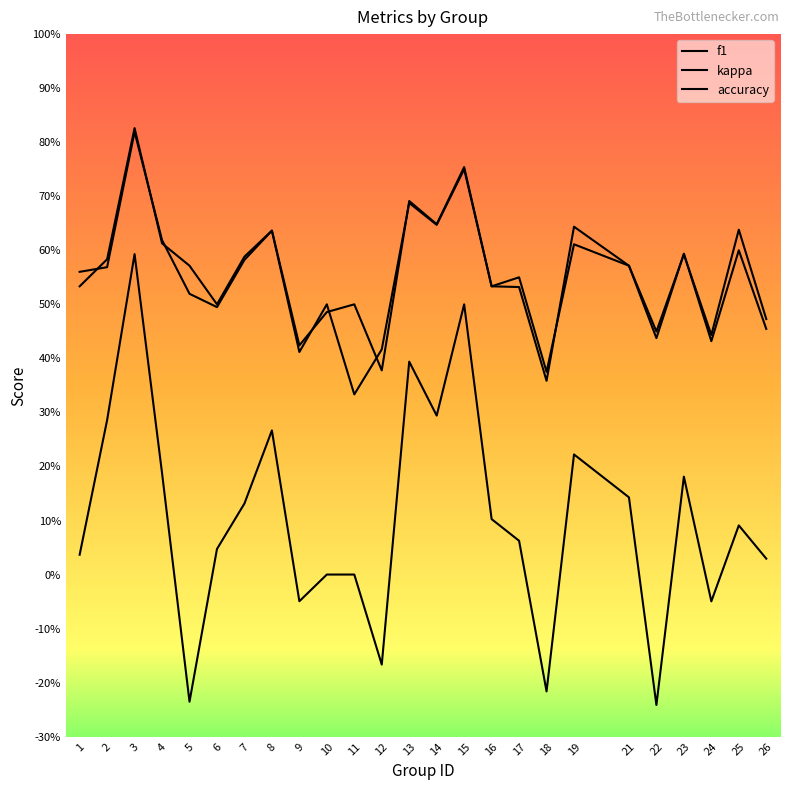

What is the average value of the kappa series?

0.1